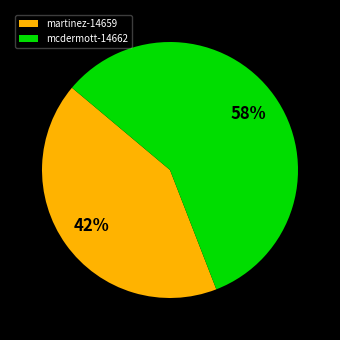

Which has a higher value, martinez-14659 or mcdermott-14662?

mcdermott-14662